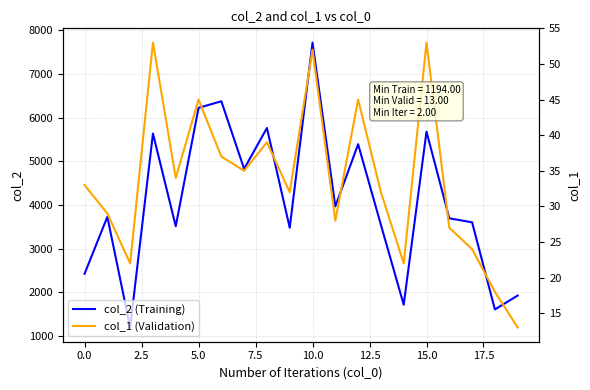

The col_2 (Training) series shows 4117 at 0.0. True or false?

False